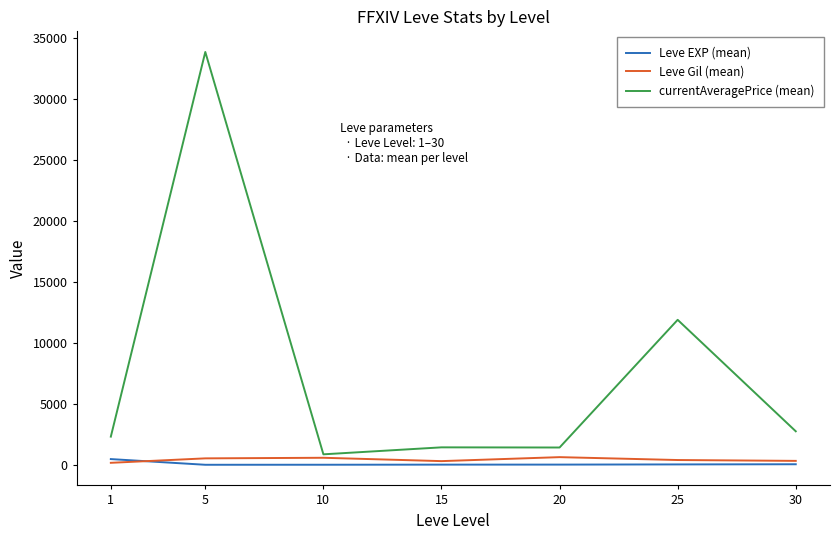

Which label corresponds to the largest value in the chart?

5